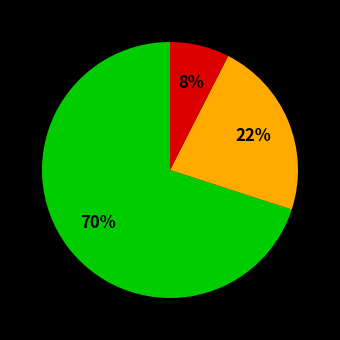

Is there a majority slice in this chart?

Yes